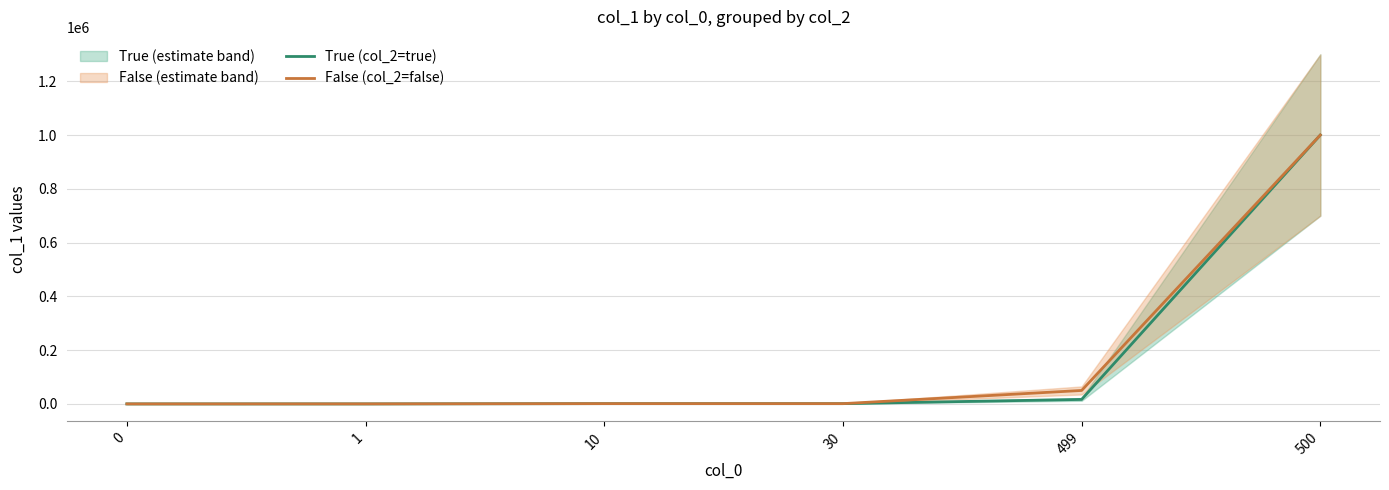

Reading left to right, transcribe all the data shown in this chart.

True (col_2=true): 1	34	1000	1000	16666	1000000
False (col_2=false): 1	100	1000	1000	49999	1000000